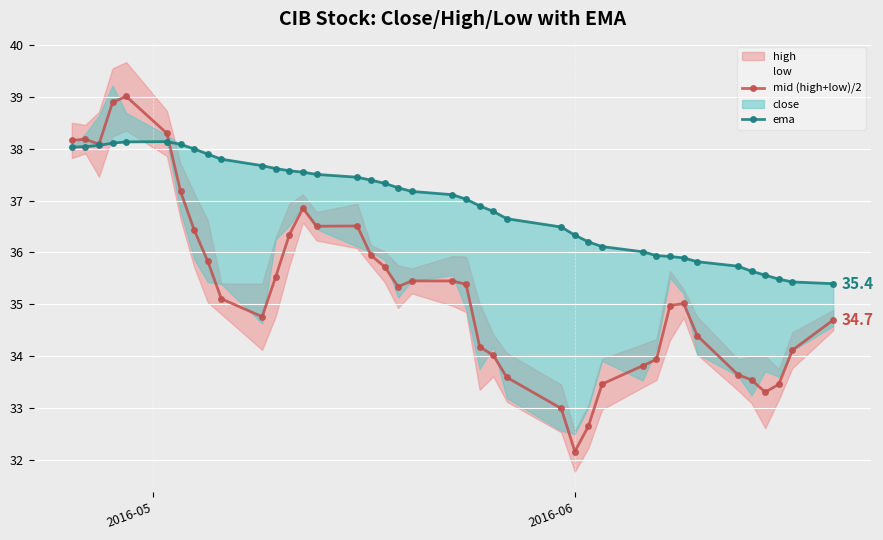

True or false: mid (high+low)/2 has more than 0 points higher than both neighbors.

True